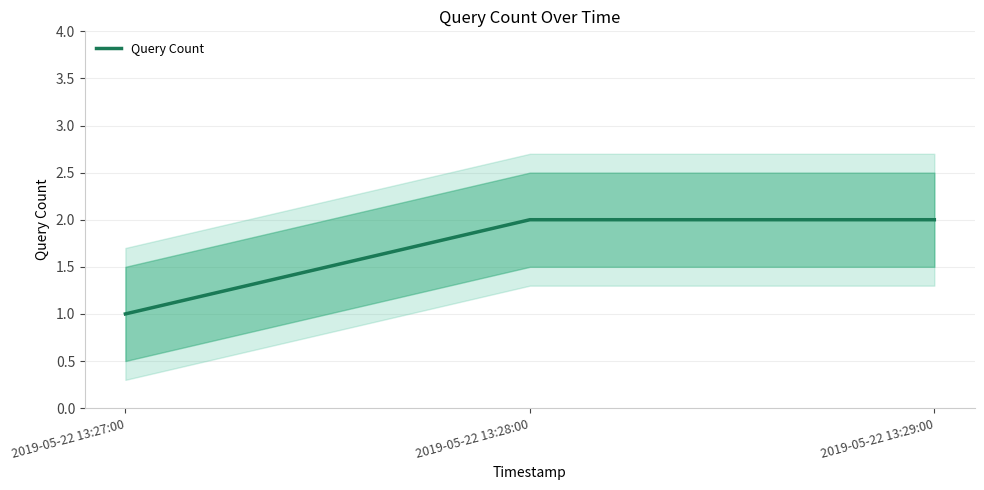

Reading right to left, extract all data points from this chart.

2	2	1